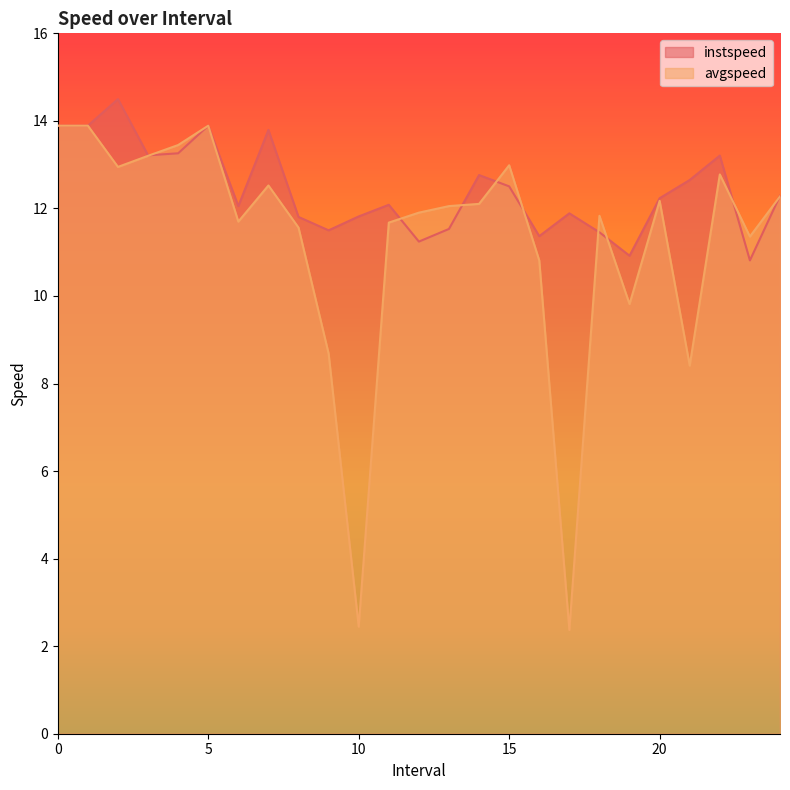

Which series has the largest total across all categories?

instspeed